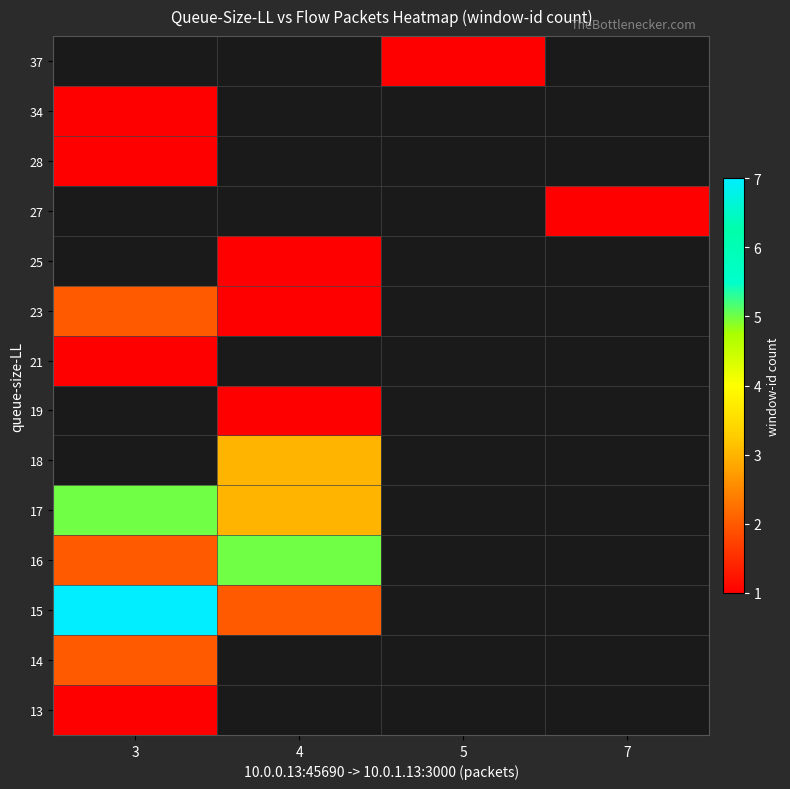

What is the smallest value displayed?

1.0